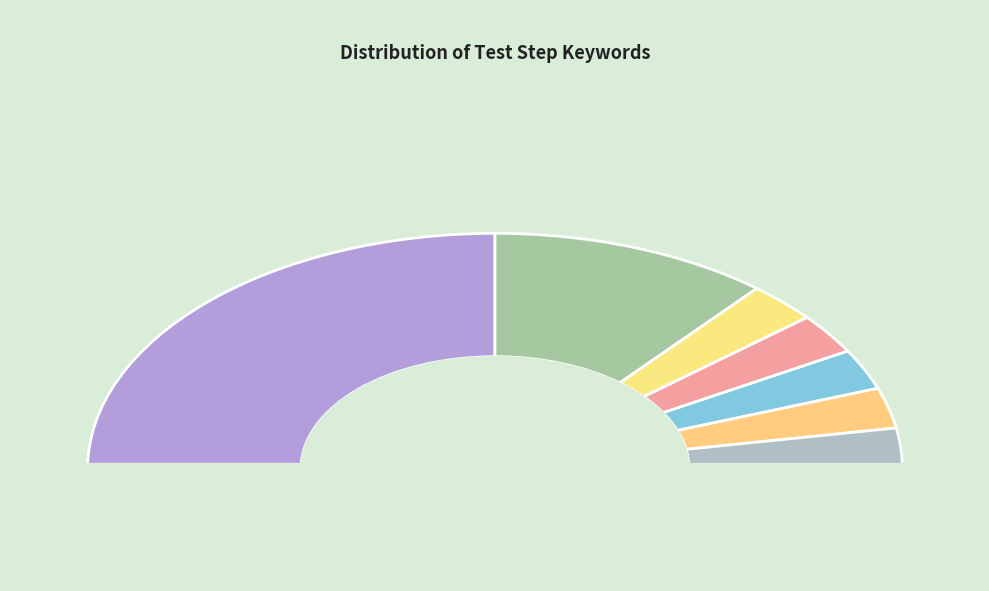

Which has a higher value, waitTarget or sleep?

sleep